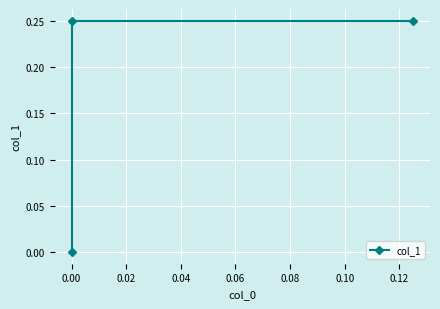

The chart shows a value of 0.4 at 0.00. True or false?

False